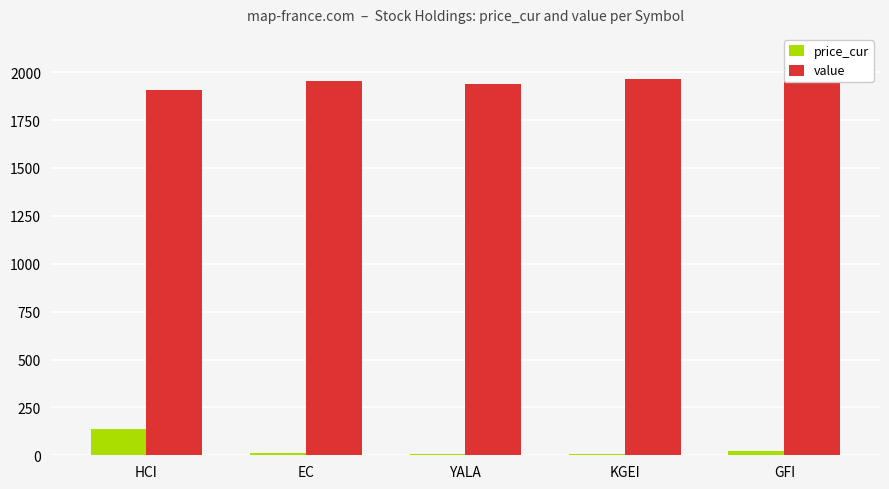

How many data points in value are above 1952?

3